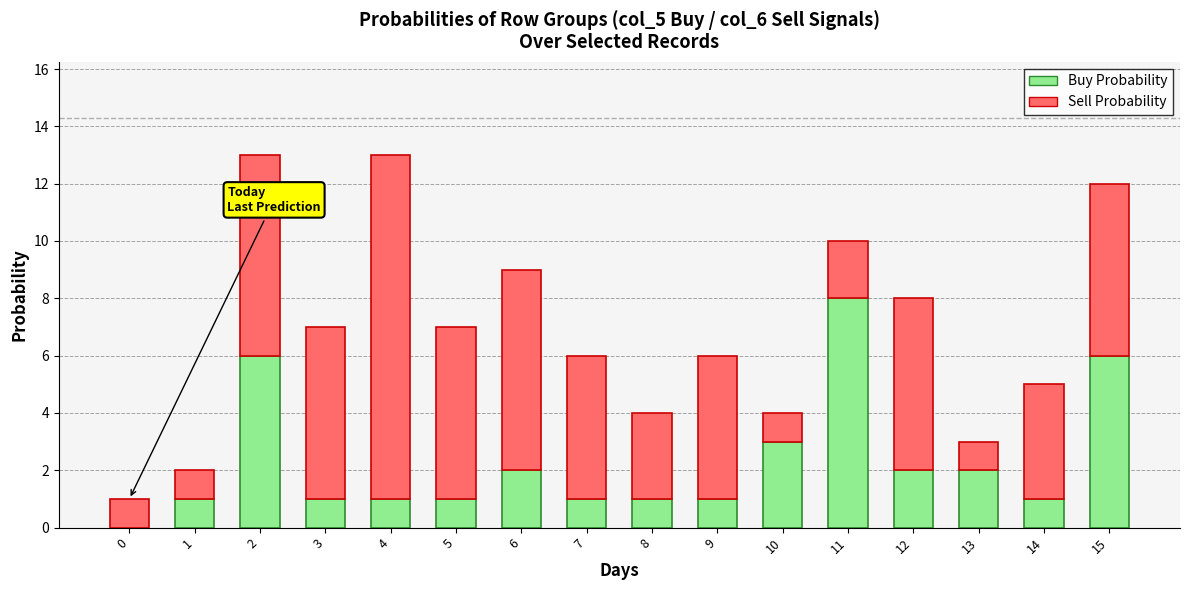

True or false: Buy Probability has a value of 0 at 3.

False